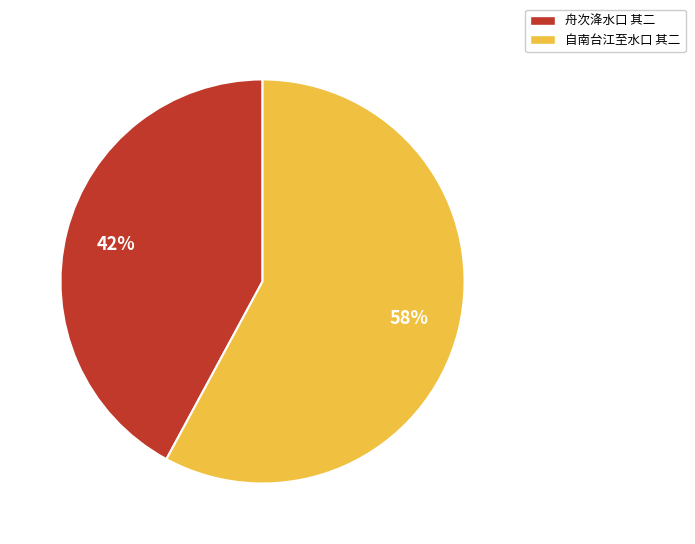

True or false: 自南台江至水口 其二 accounts for 44% of the total.

False